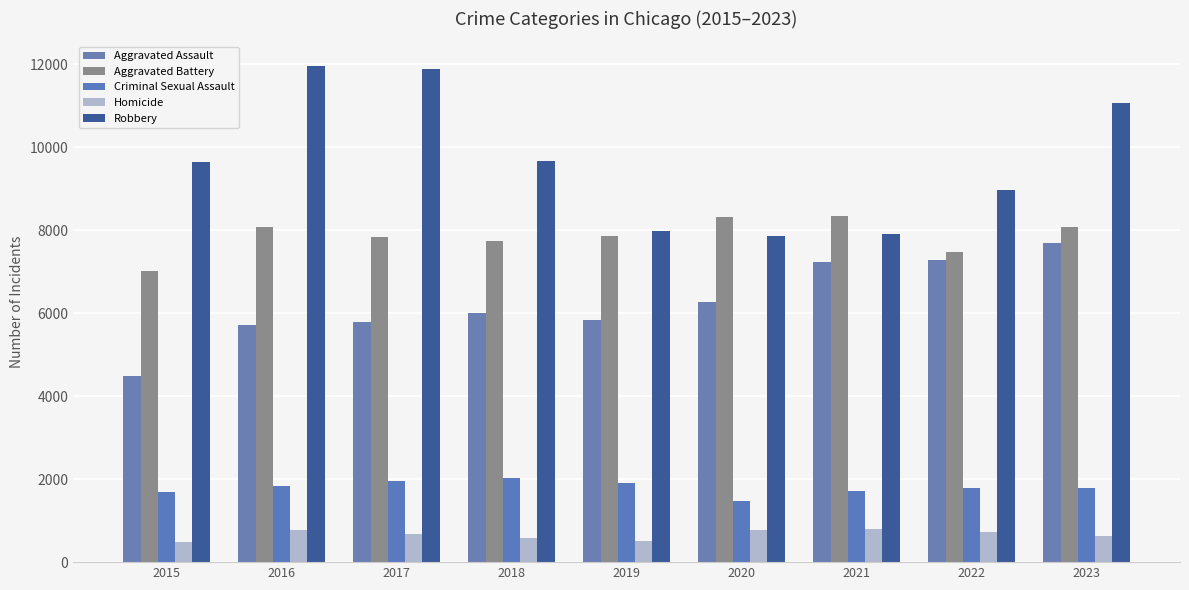

What is the difference between the maximum and second lowest values in the Aggravated Battery series?

859